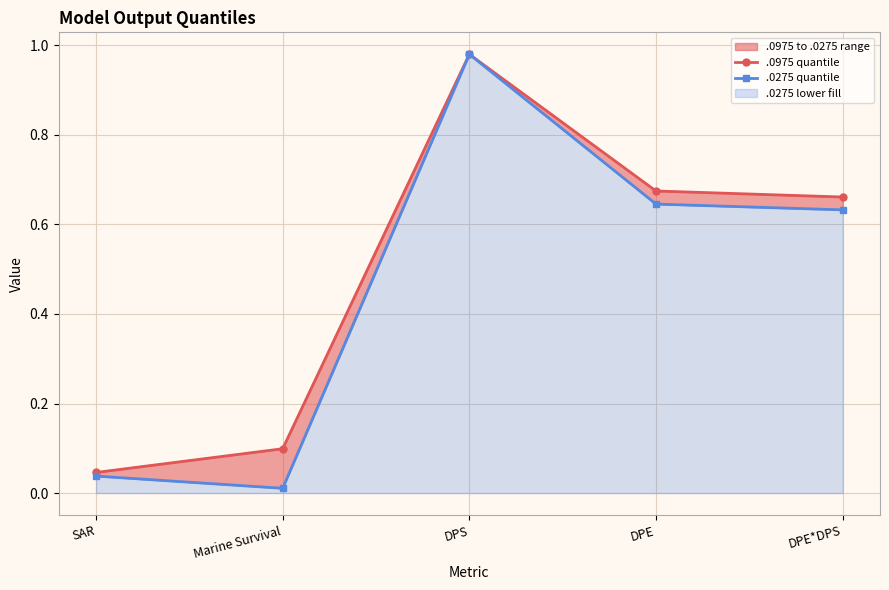

What is the difference between the maximum and second lowest values in the .0275 quantile series?

0.9